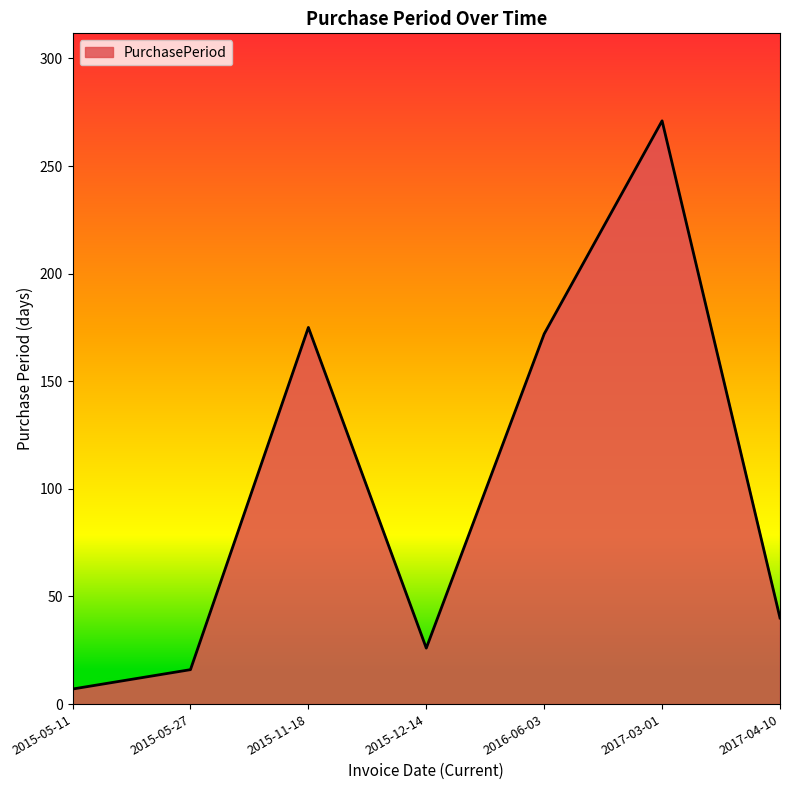

What is the sum of the values at 2015-05-11 and 2015-12-14?

33